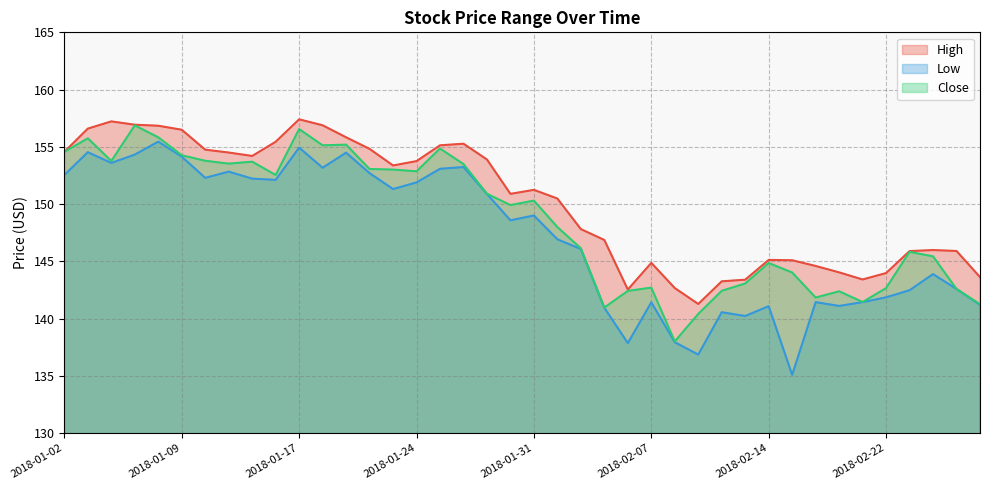

At how many categories does at least one series exceed 150?

22